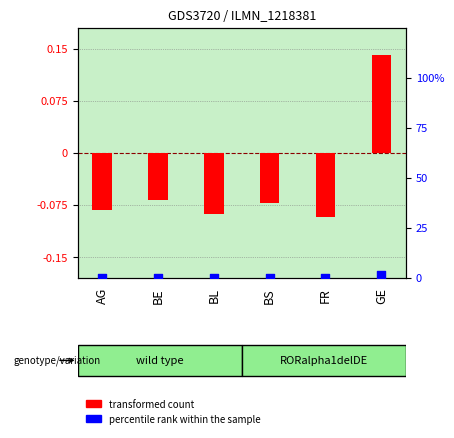

Which series reaches the maximum Y coordinate?

percentile rank within the sample